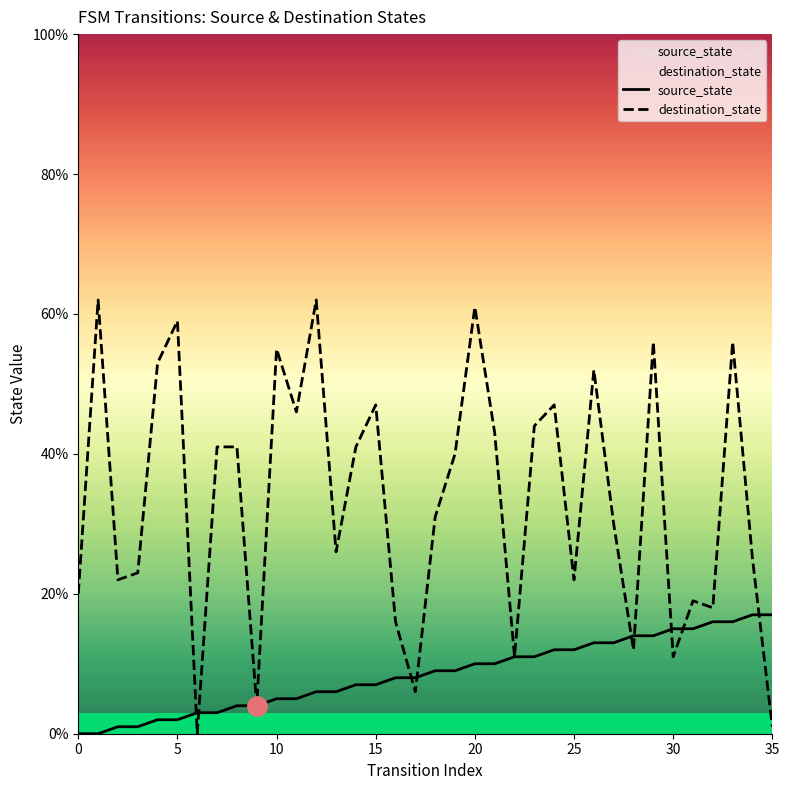

Which series changed the most between 18 and 32?

destination_state